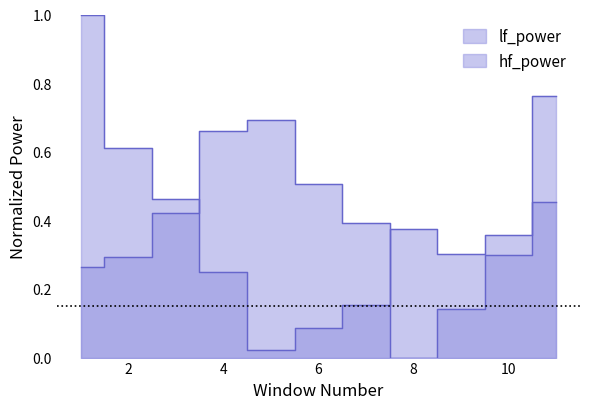

In hf_power, how many points are higher than both neighbors (excluding endpoints)?

1